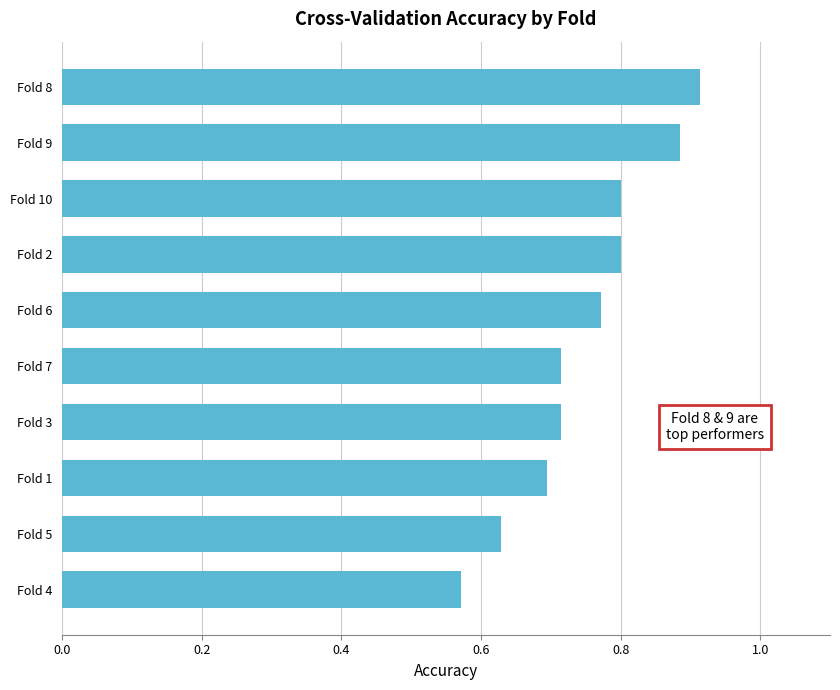

The chart shows a value of 0.7 at Fold 3. True or false?

True